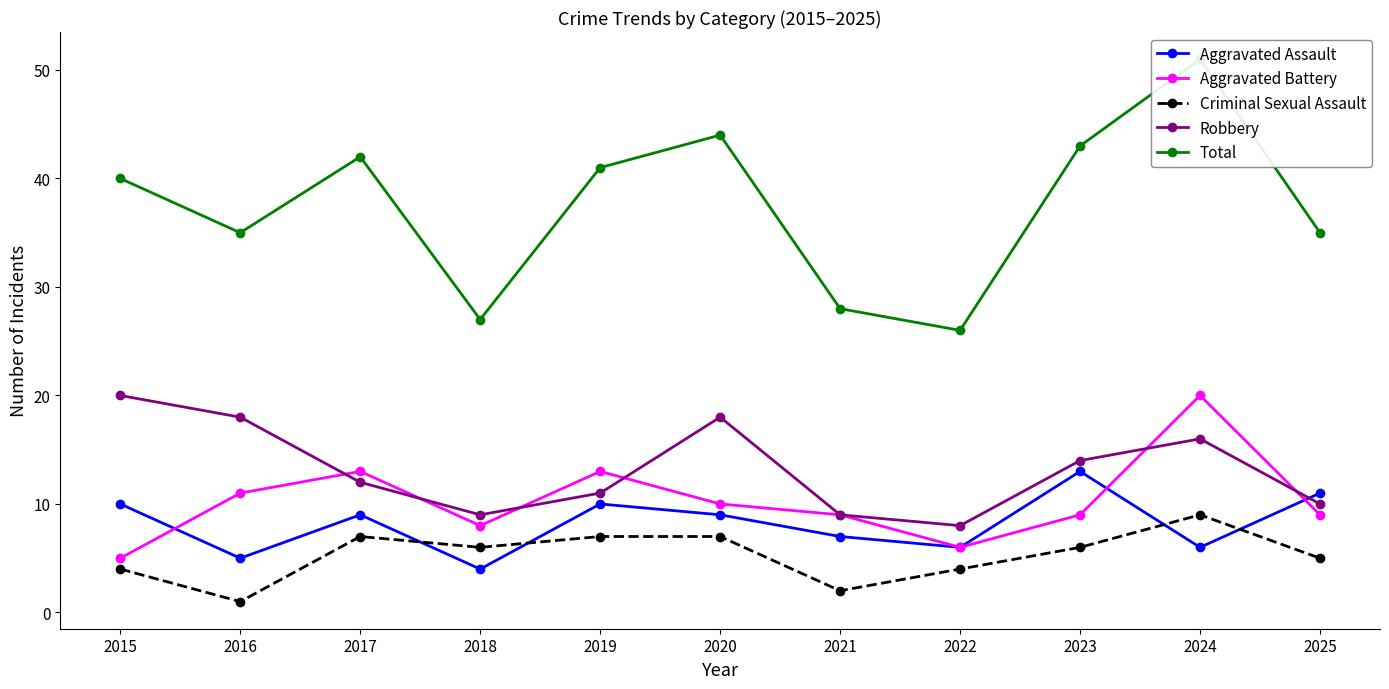

What is the difference between the Total values at 2018 and 2024?

24